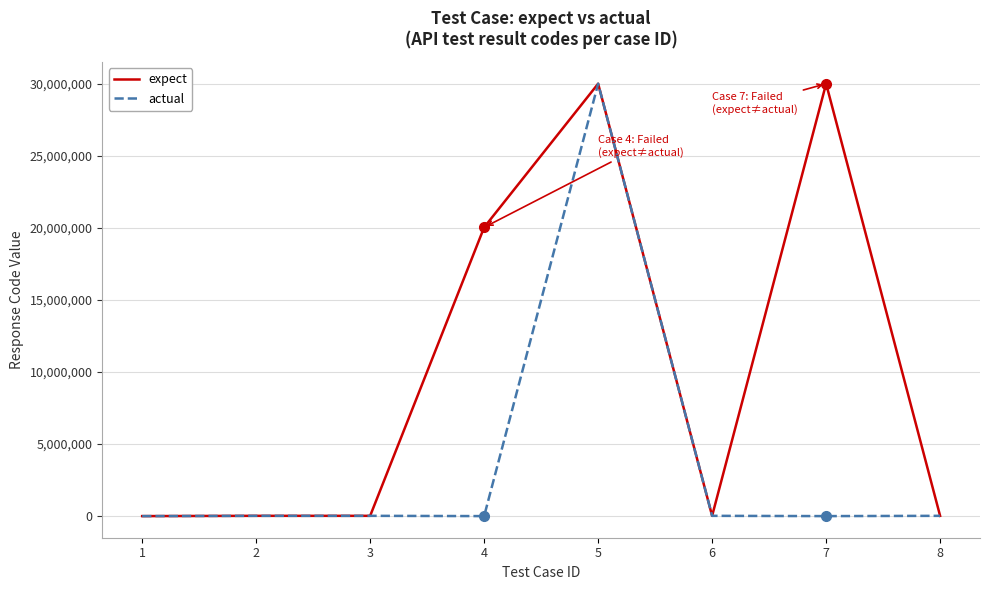

The value of expect at 1 is 0. True or false?

True